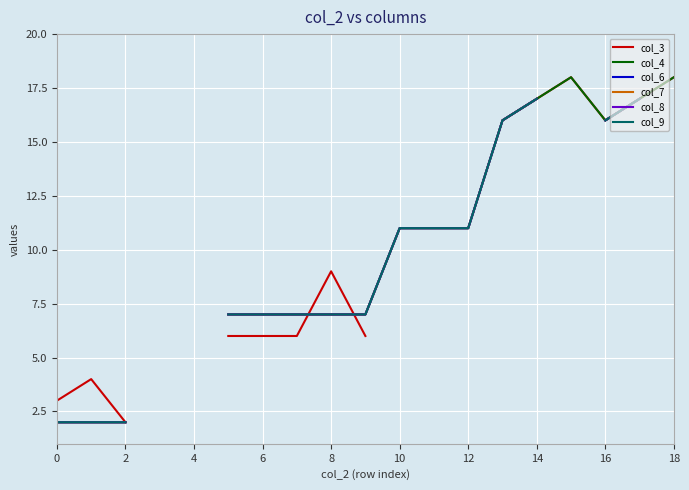

True or false: col_4 and col_6 intersect in this chart.

False